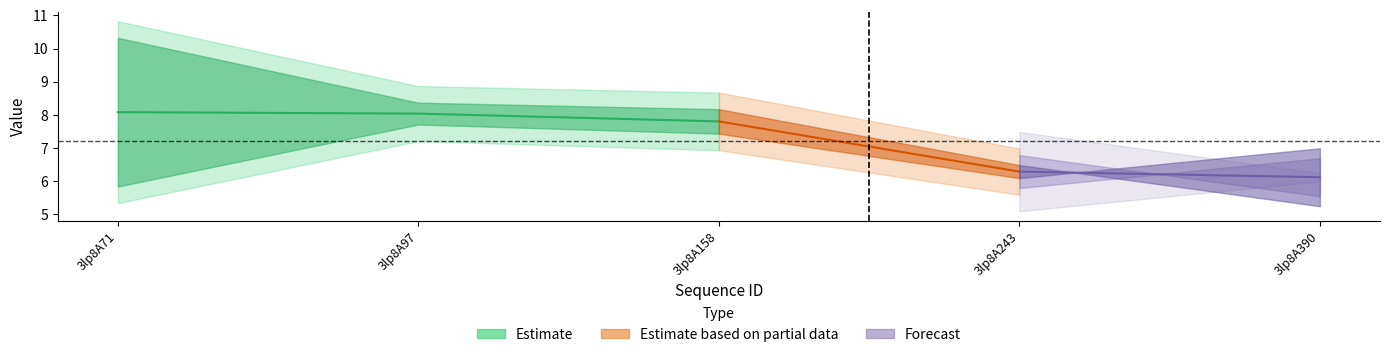

Reading left to right, extract all data points from this chart.

col_6: 5.8	7.7	7.4	6.1	7.0
col_7: 10.3	8.4	8.2	6.5	5.2